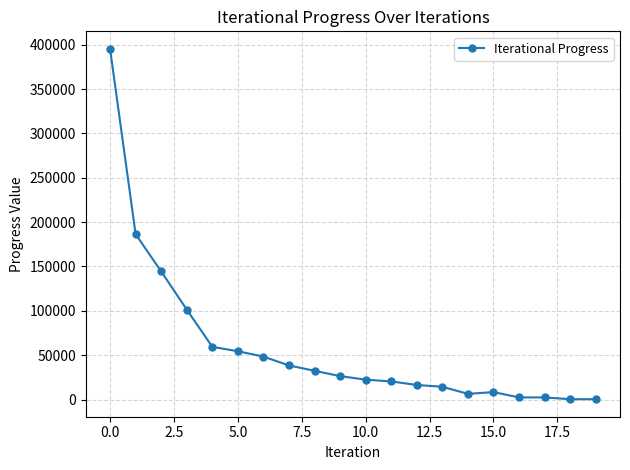

What is the greatest value displayed?

395366